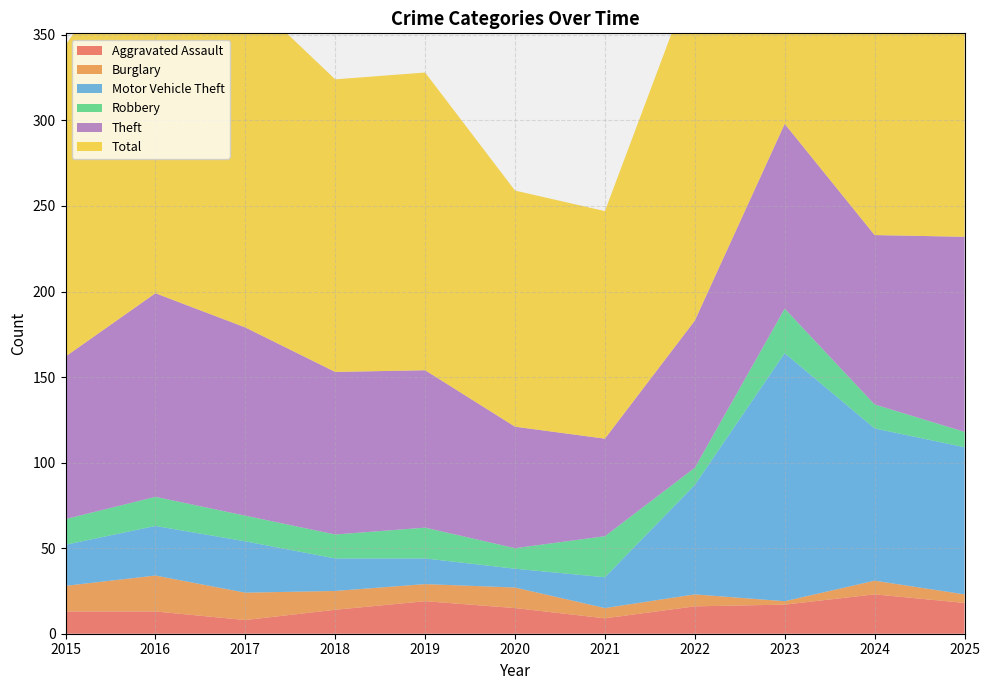

The Aggravated Assault series shows 3 at 2020. True or false?

False